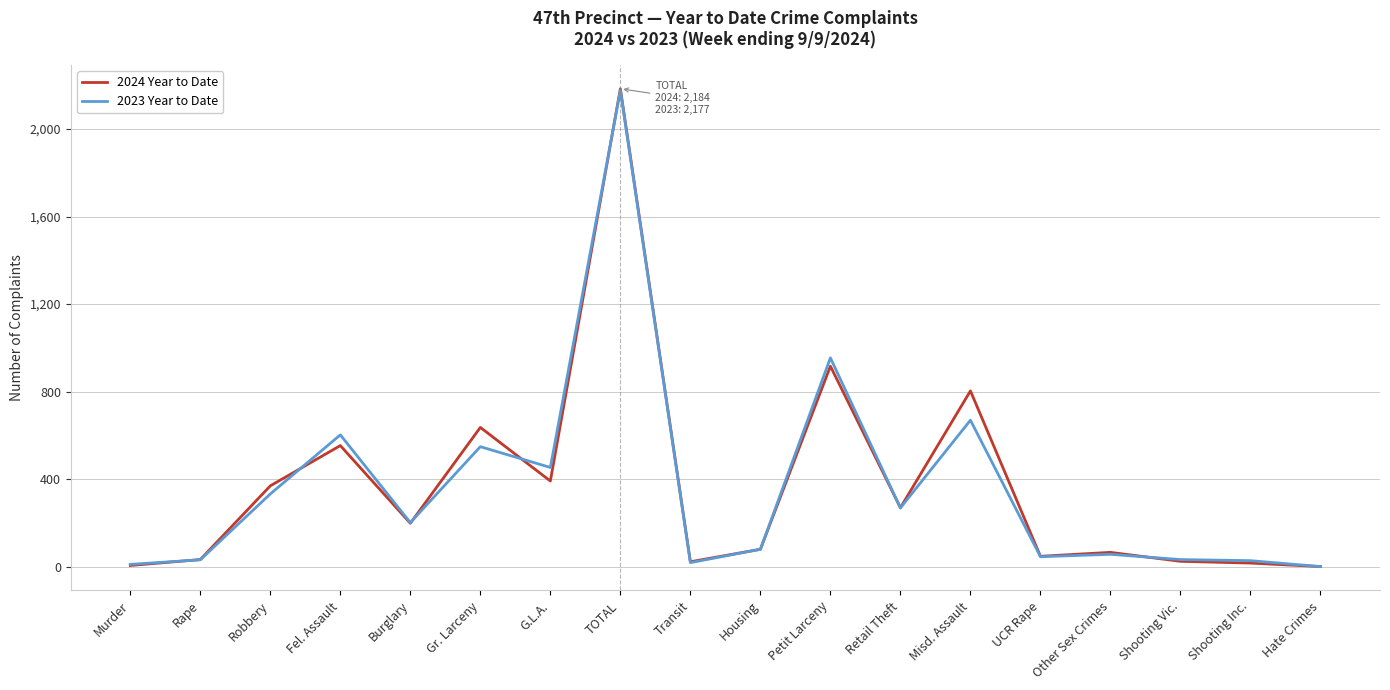

At which category does 2024 Year to Date reach its first local valley?

Burglary